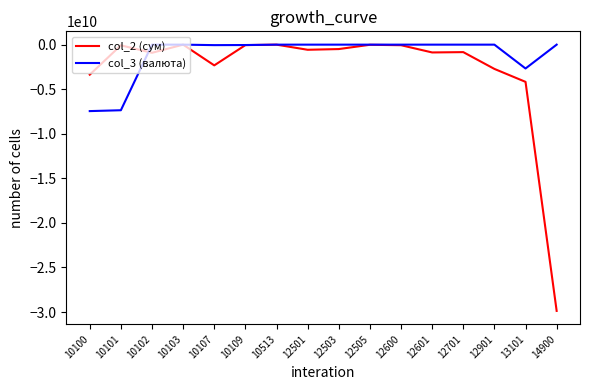

Which series has the largest total across all categories?

col_3 (валюта)